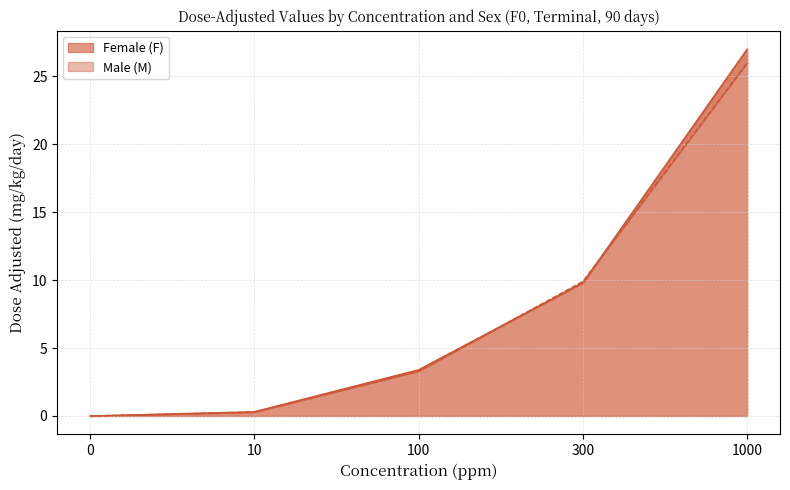

True or false: Male (M) has more than 0 interior local peaks.

False